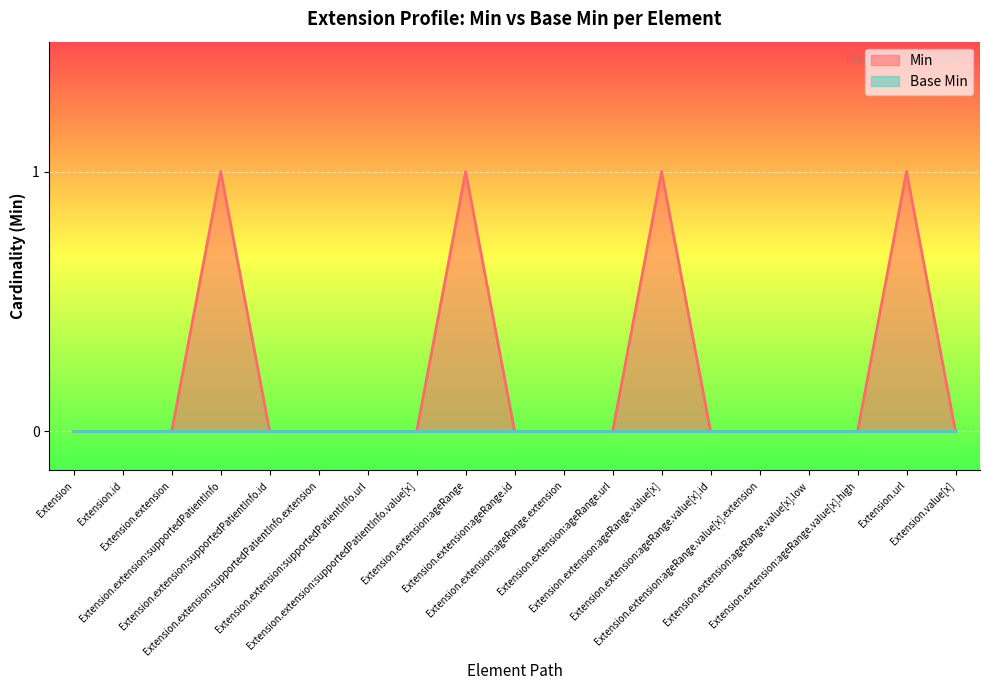

Rank the categories by value from lowest to highest.

Extension, Extension.id, Extension.extension, Extension.extension:supportedPatientInfo.id, Extension.extension:supportedPatientInfo.extension, Extension.extension:supportedPatientInfo.url, Extension.extension:supportedPatientInfo.value[x], Extension.extension:ageRange.id, Extension.extension:ageRange.extension, Extension.extension:ageRange.url, Extension.extension:ageRange.value[x].id, Extension.extension:ageRange.value[x].extension, Extension.extension:ageRange.value[x].low, Extension.extension:ageRange.value[x].high, Extension.value[x], Extension.extension:supportedPatientInfo, Extension.extension:ageRange, Extension.extension:ageRange.value[x], Extension.url